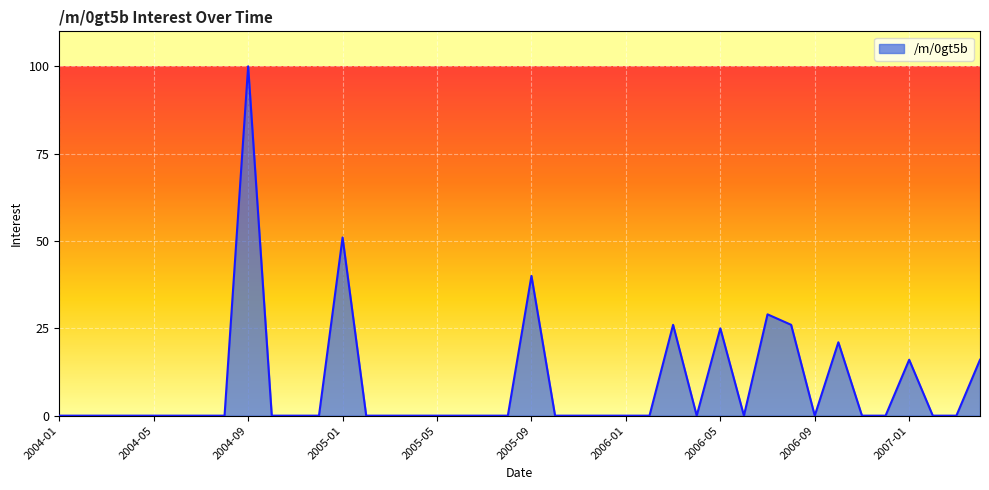

What is the difference between the maximum and minimum values?

100